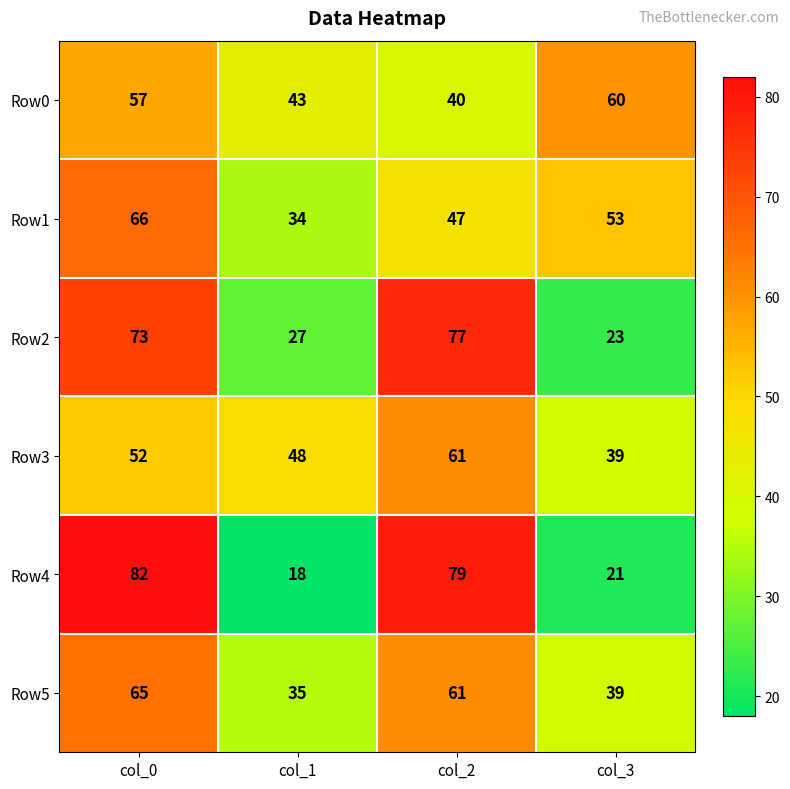

Count the number of categories in the chart.

4